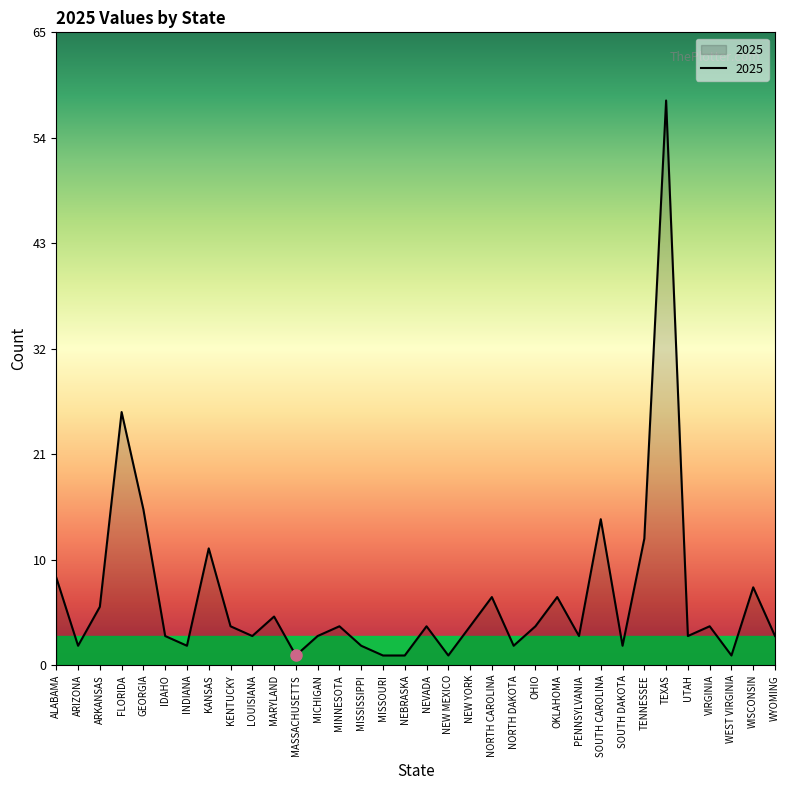

At which category does the chart reach its minimum across all series?

MASSACHUSETTS